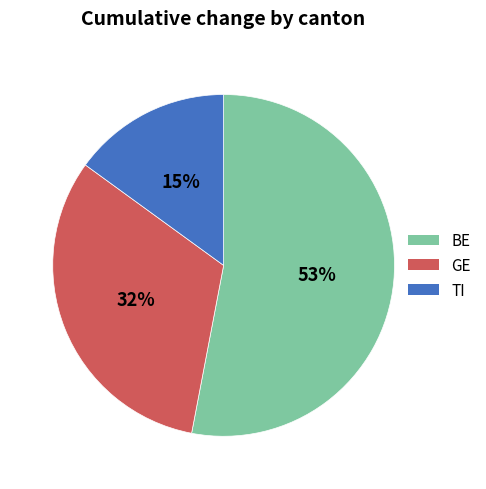

How many slices are in this pie chart?

3